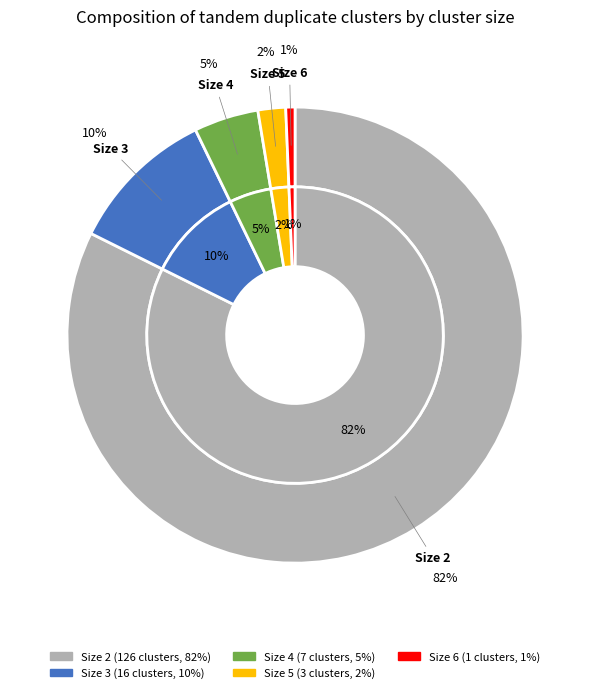

Combined, what portion of the pie is 4 and 2?

86.9%